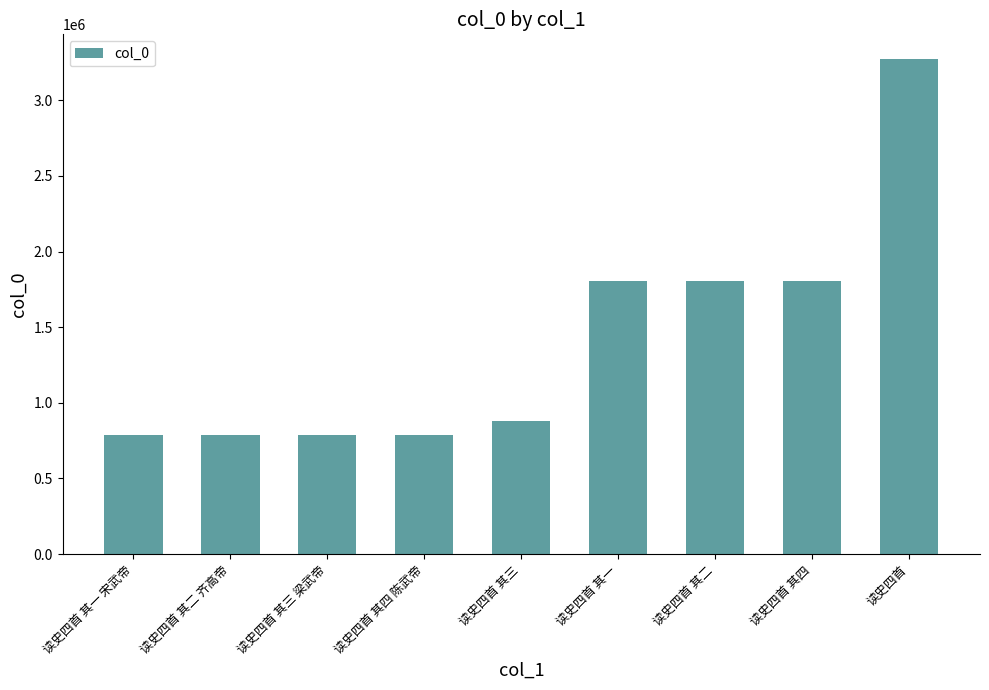

What is the value of the 1st bar from the left?

787057